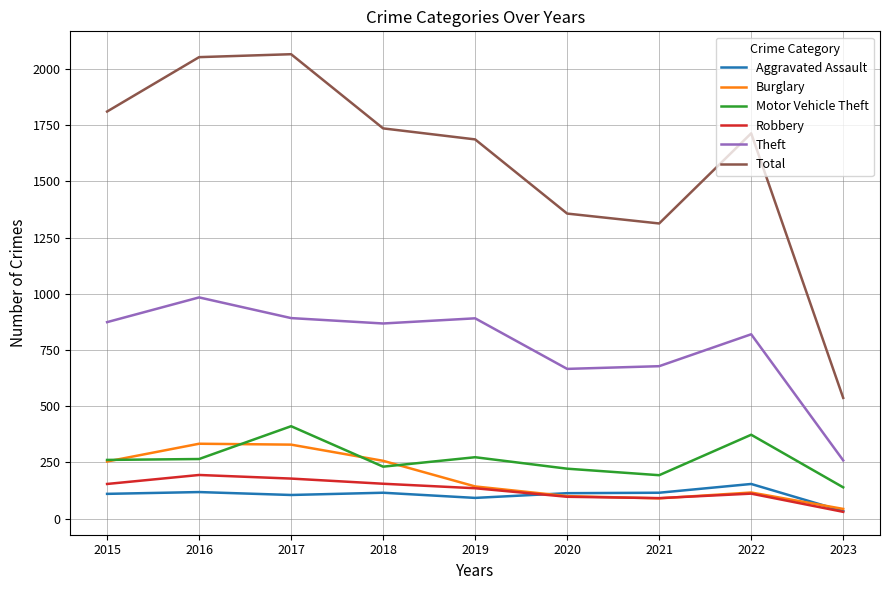

True or false: Robbery has a value of 155 at 2018.

True